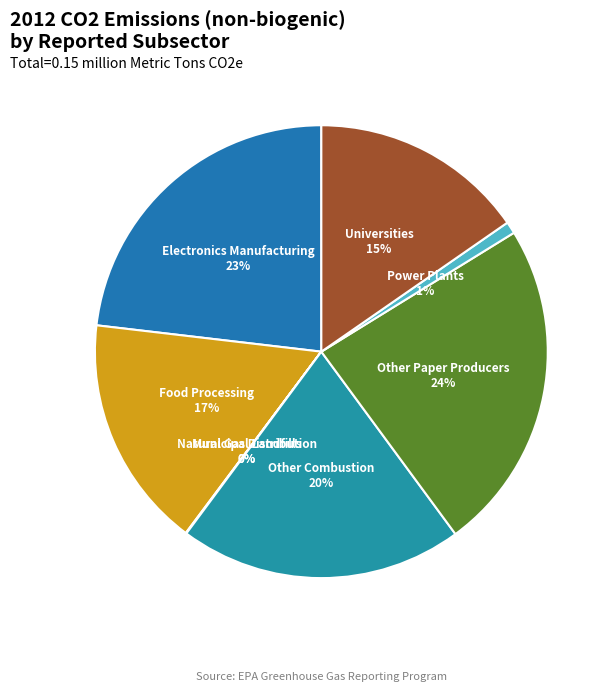

Is it true that Food Processing is 17% of the pie?

True